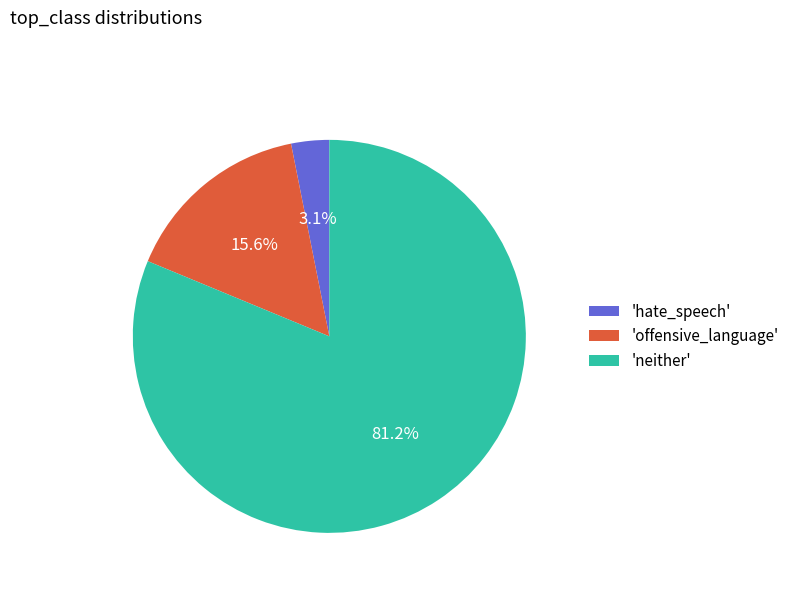

What is the ratio of the value at 'neither' to the value at 'offensive_language'?

5.2